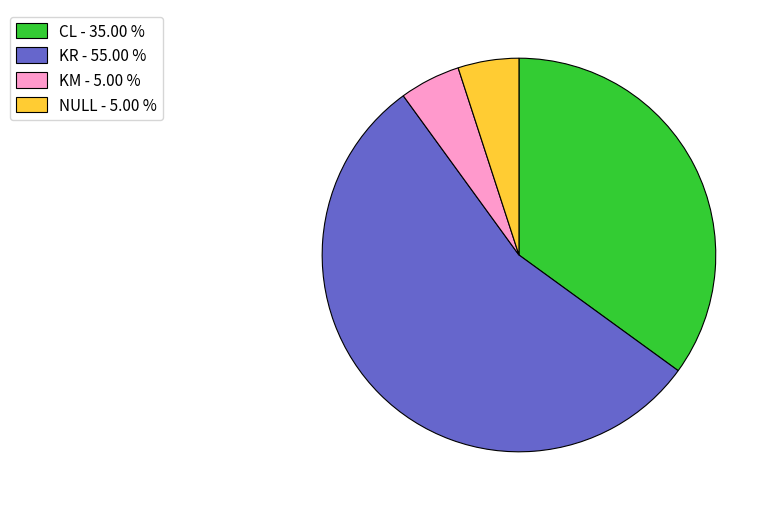

Count the number of slices in the pie.

4